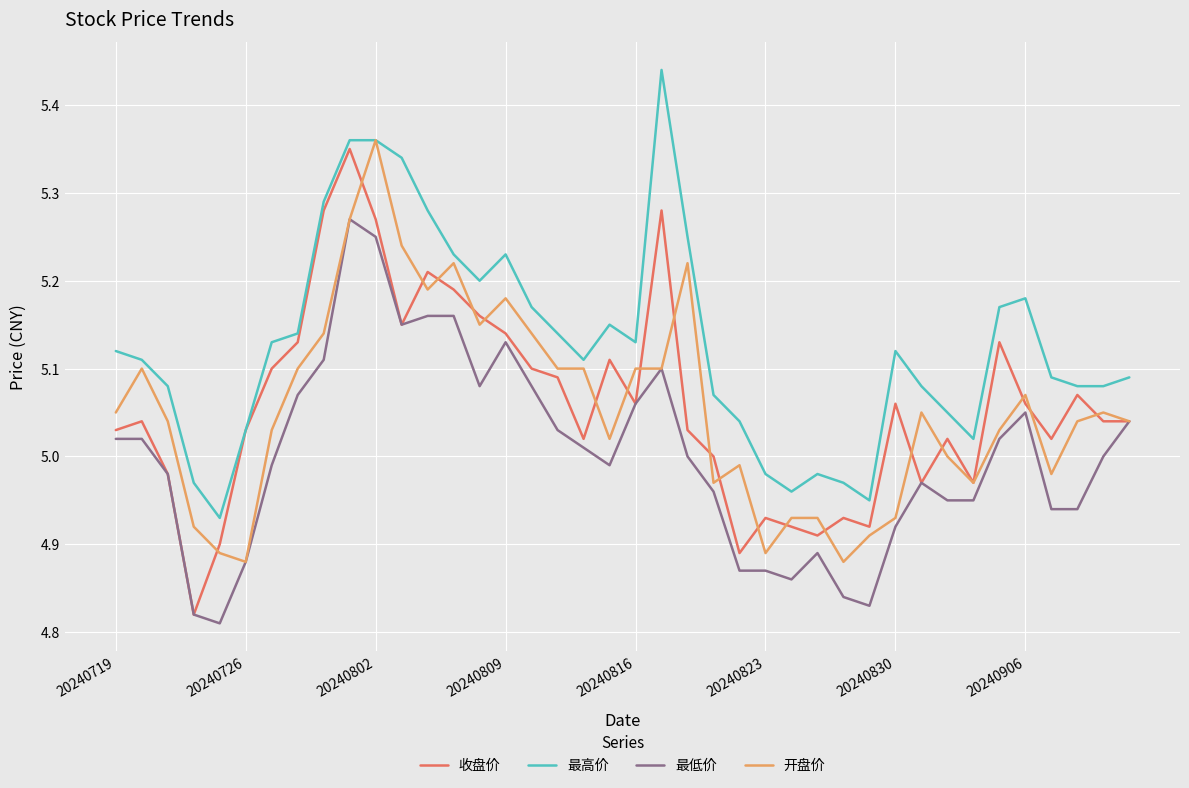

List the series in order of their peak value, lowest first.

最低价, 收盘价, 开盘价, 最高价